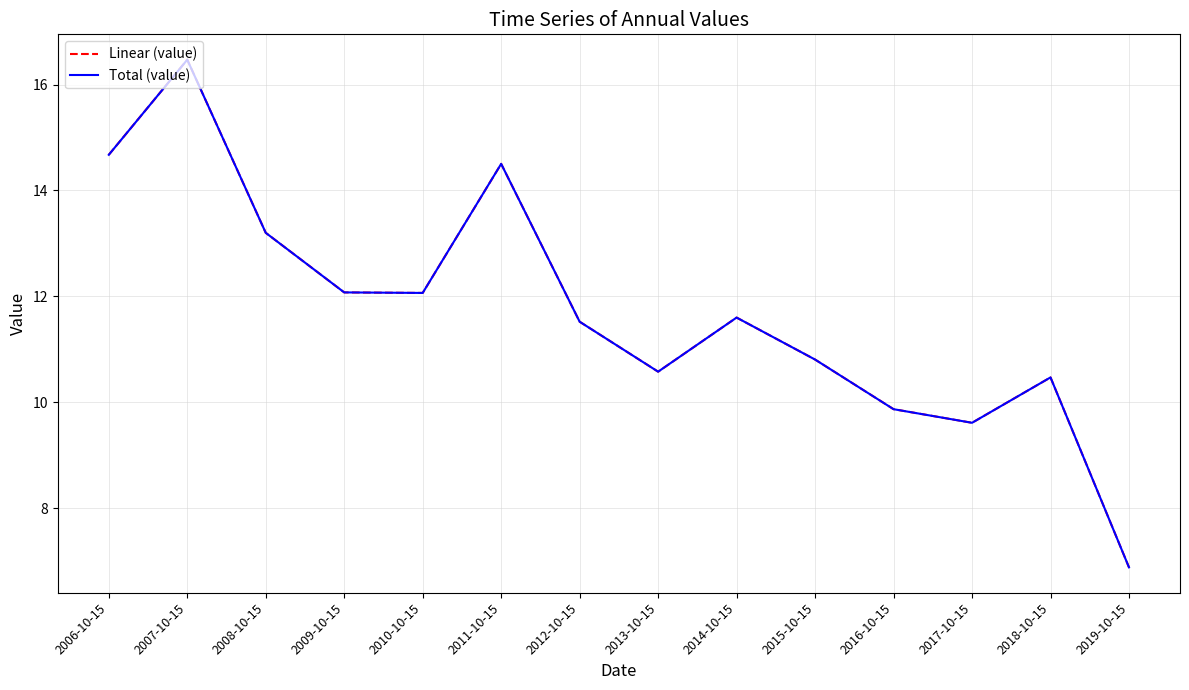

What is the smallest value displayed?

6.9